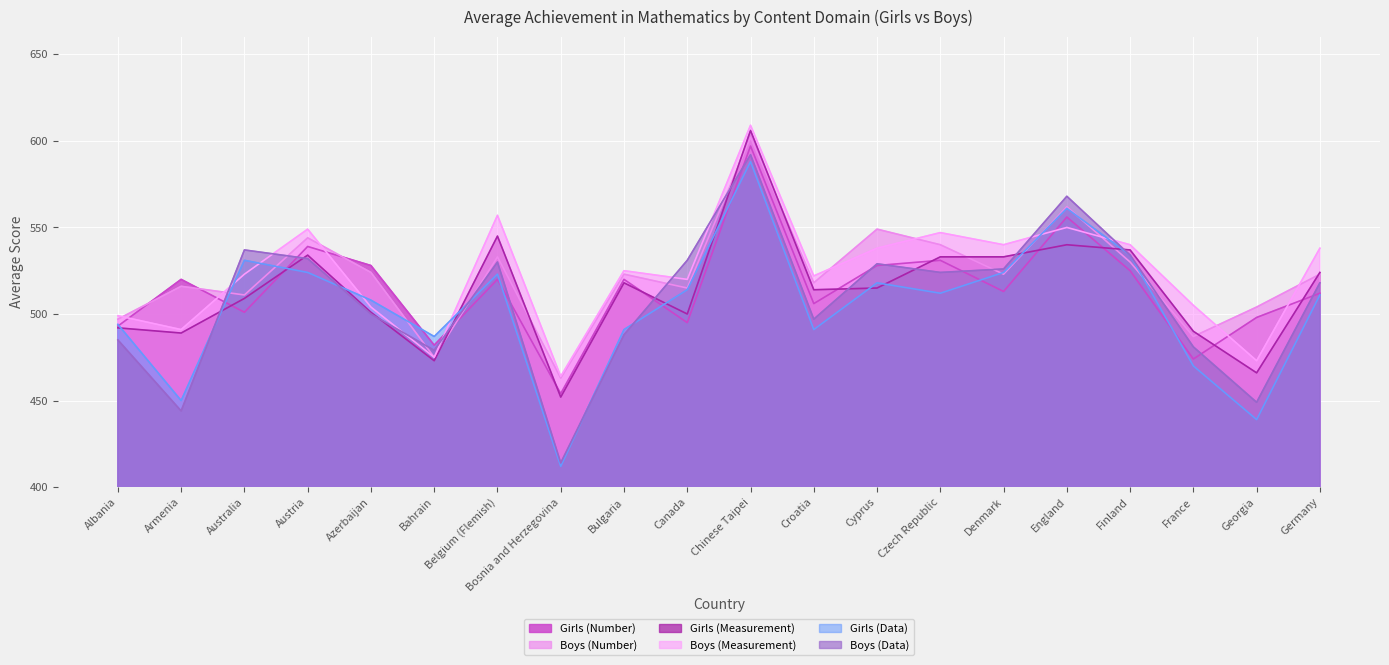

Where does the Girls (Number) series first go above 520?

Austria